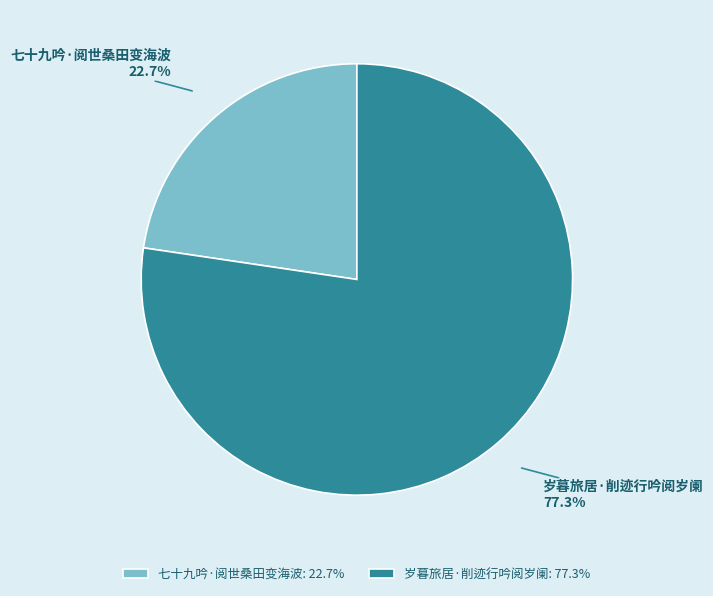

Which slice is the smallest?

七十九吟·阅世桑田变海波